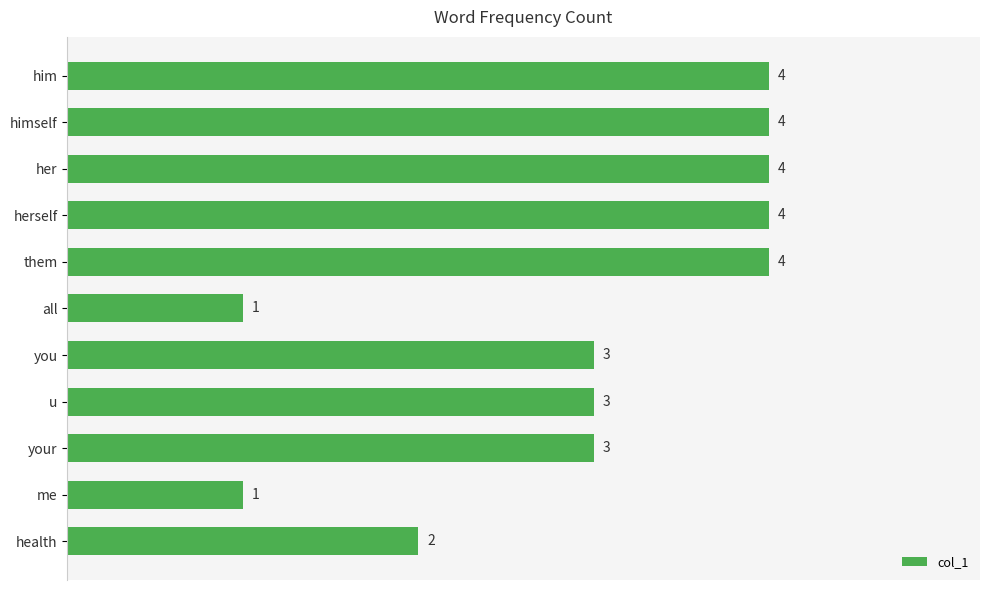

What is the label of the 11th bar from the top?

health